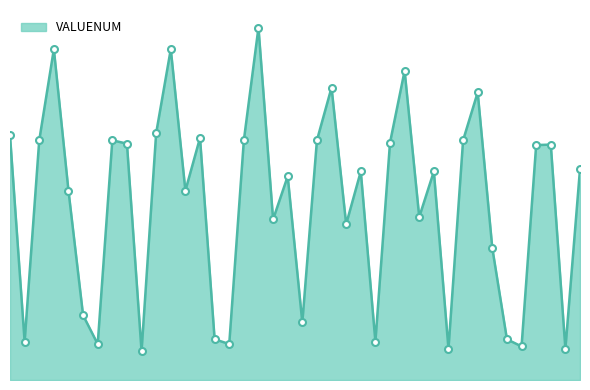

At which category does the chart reach its peak across all series?

17